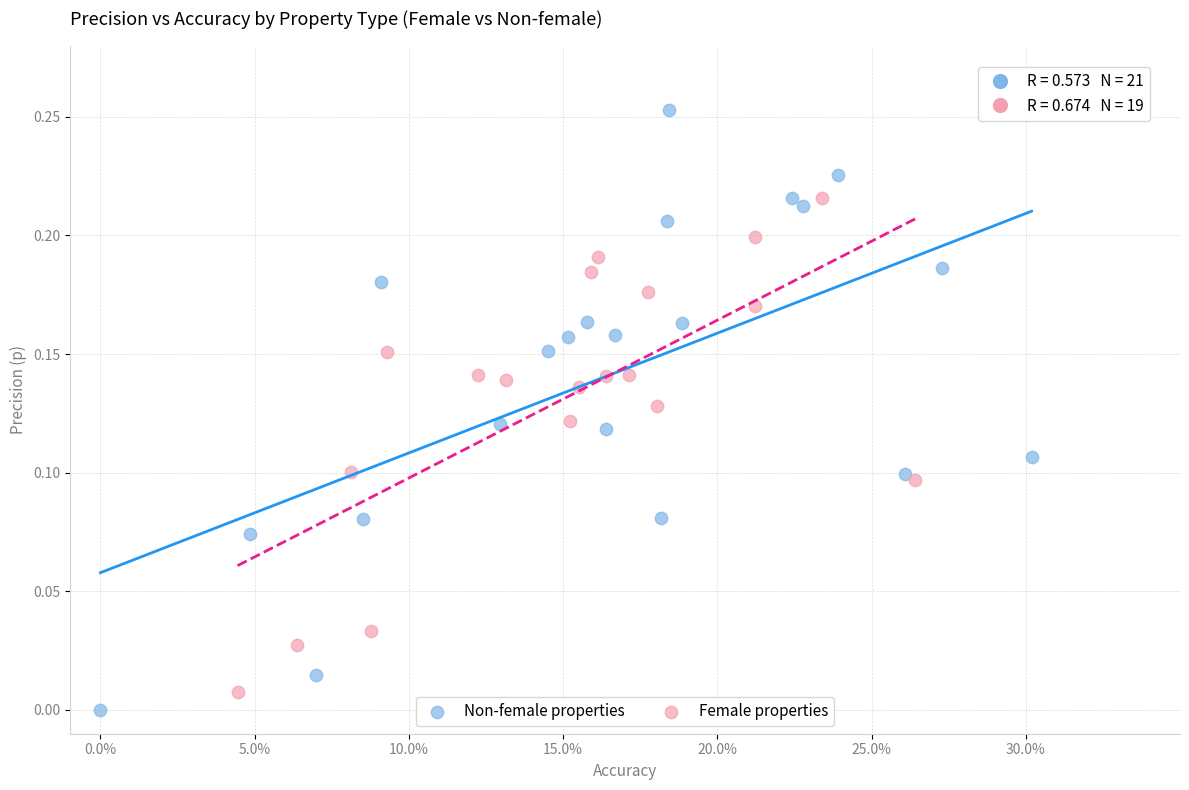

Which series has the widest spread of Y values?

Non-female properties